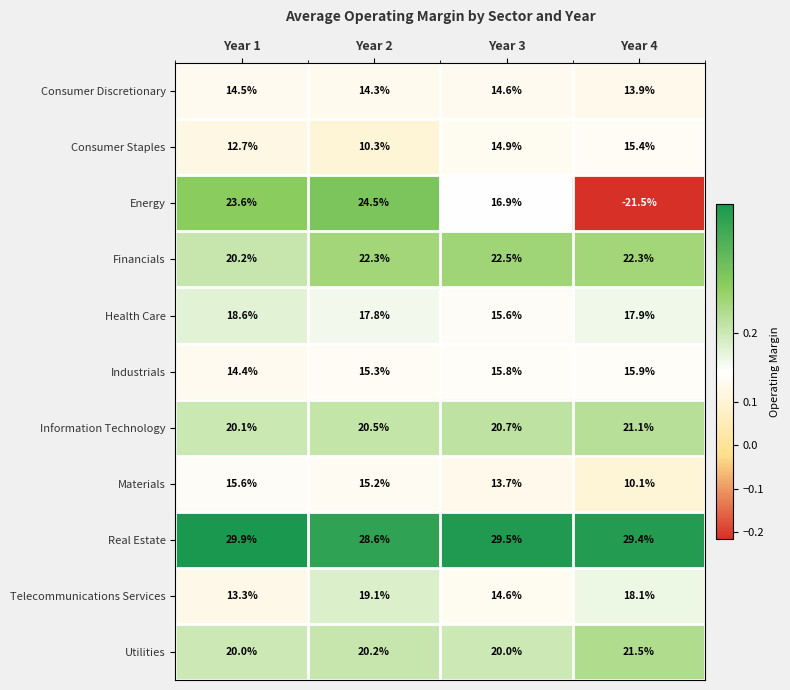

The value of Utilities at Year 2 is 20.2. True or false?

True